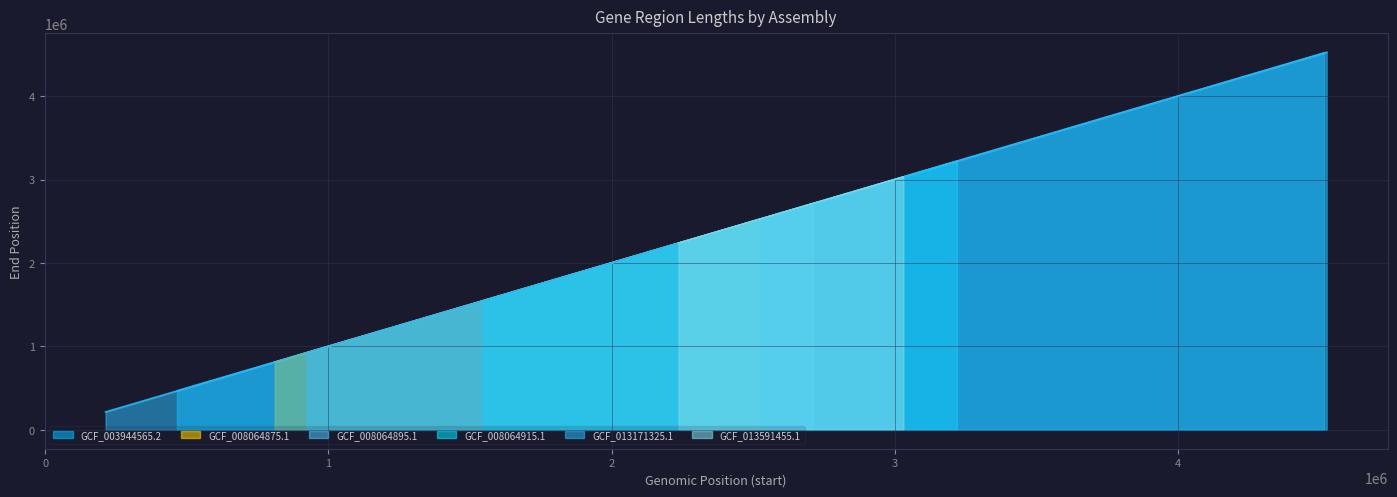

How many categories are shown in the chart?

7